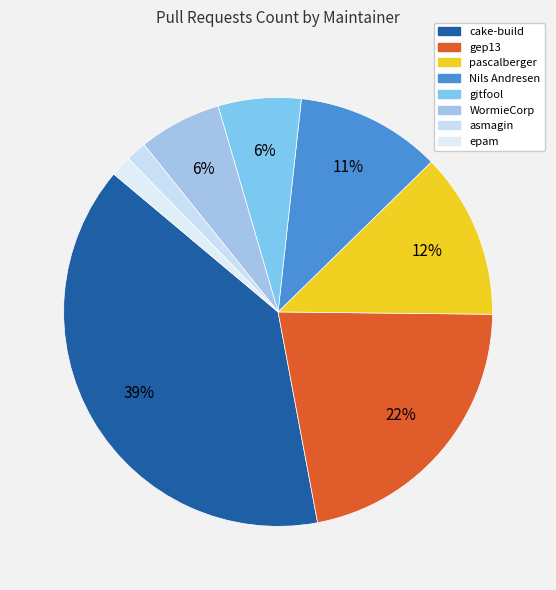

True or false: pascalberger accounts for 12% of the total.

True